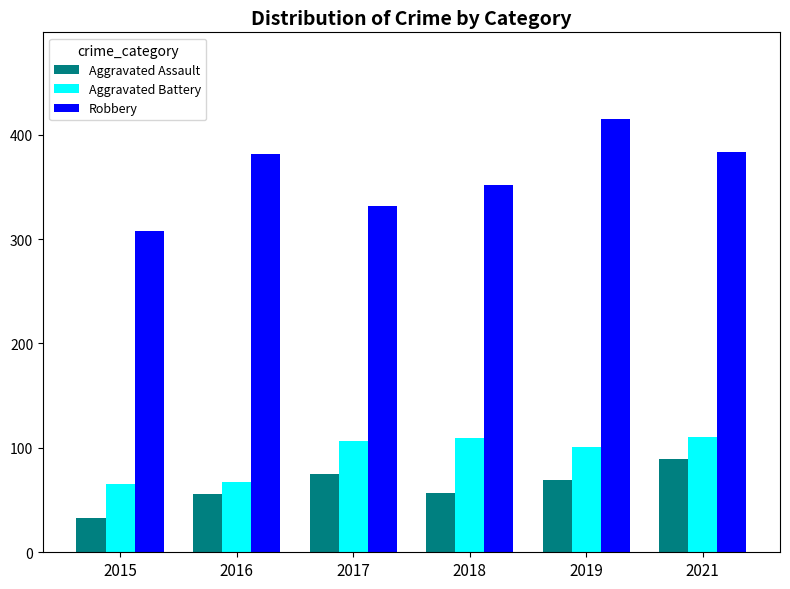

Is it true that Robbery equals 82 at 2021?

False